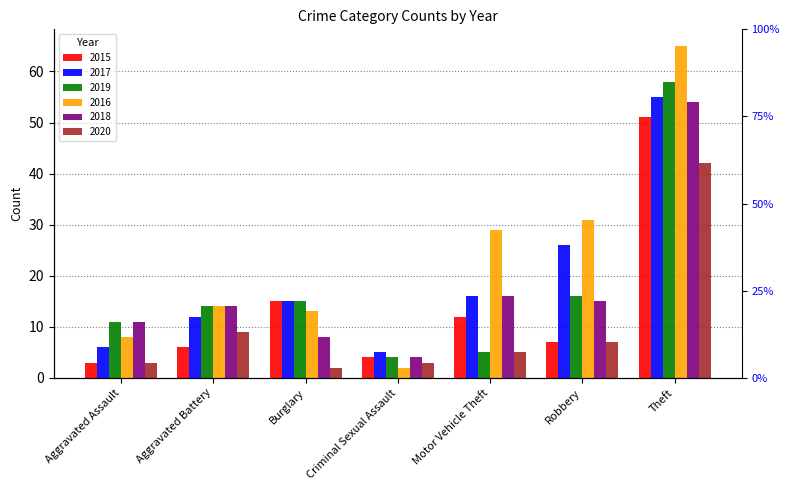

What is the label of the 1st bar from the right?

Theft